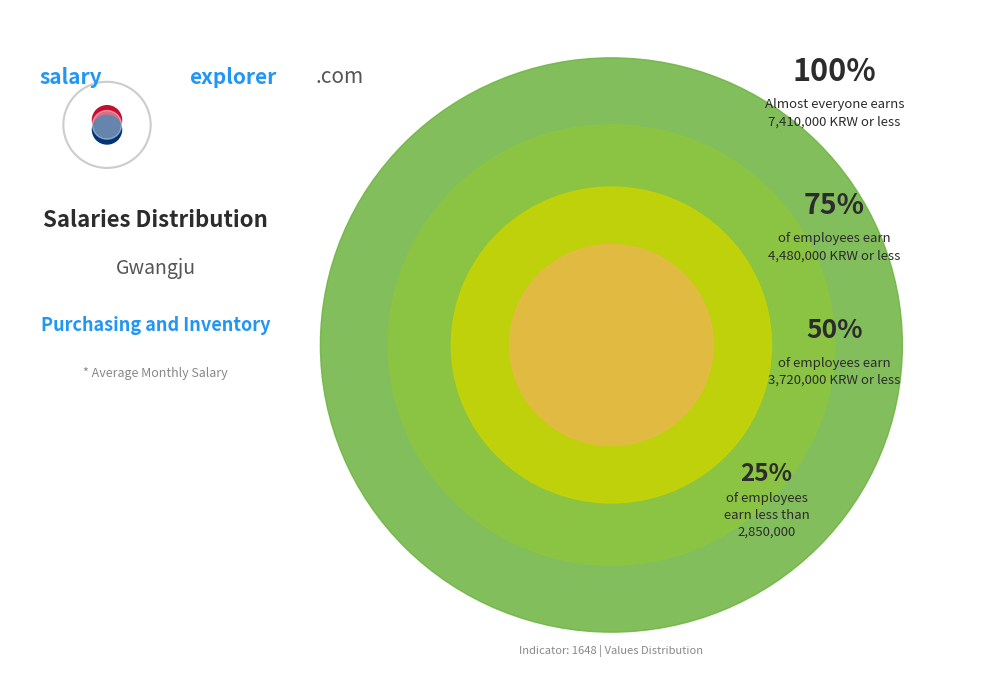

How many segments does this pie chart have?

4